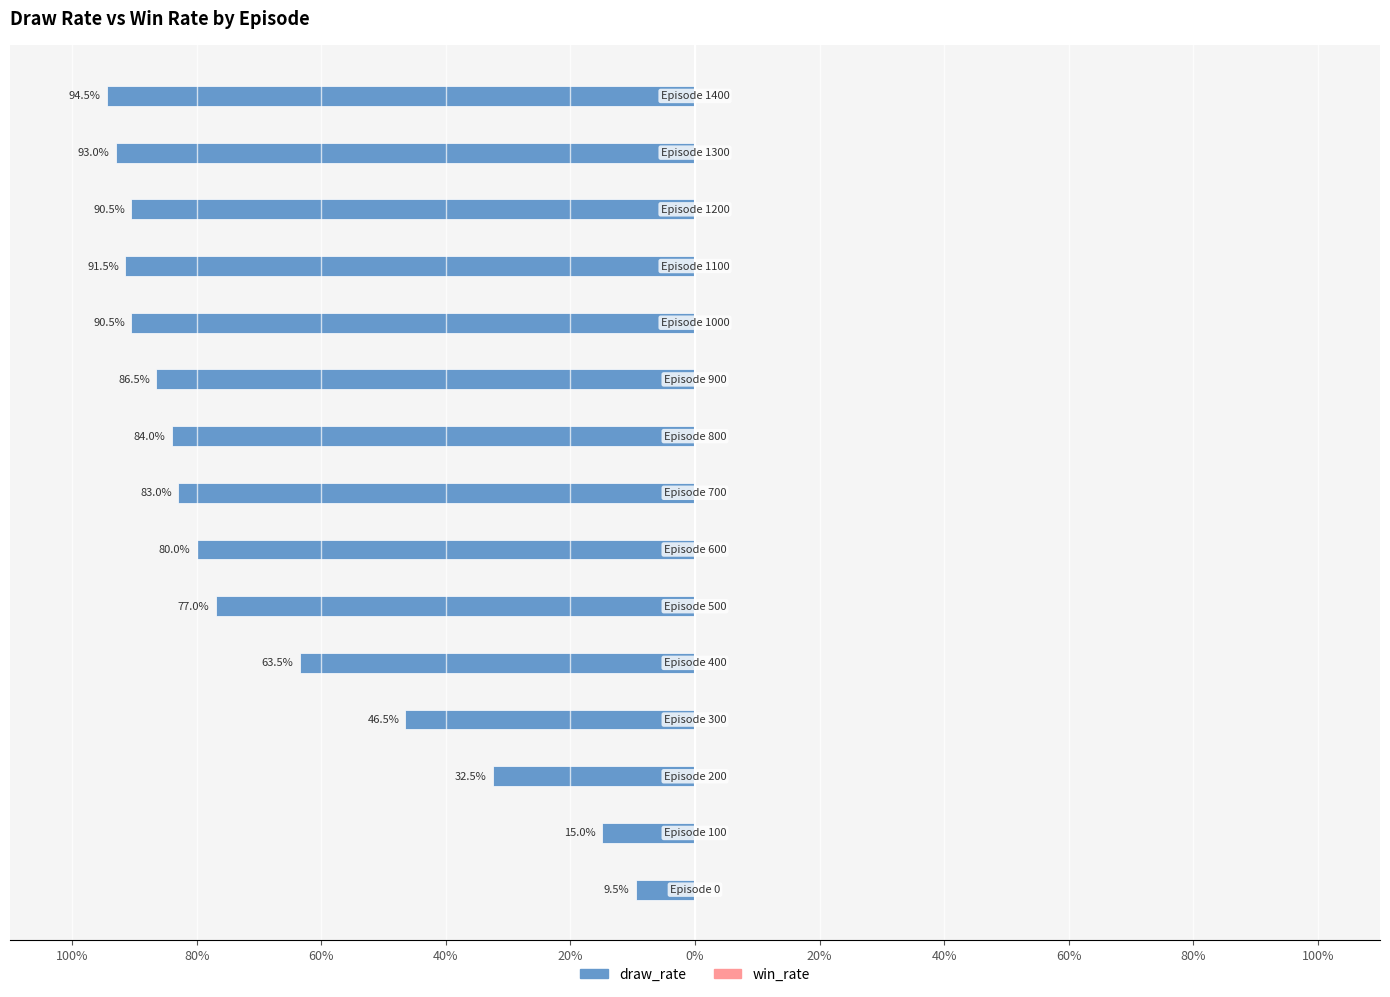

Are the bars horizontal?

Yes